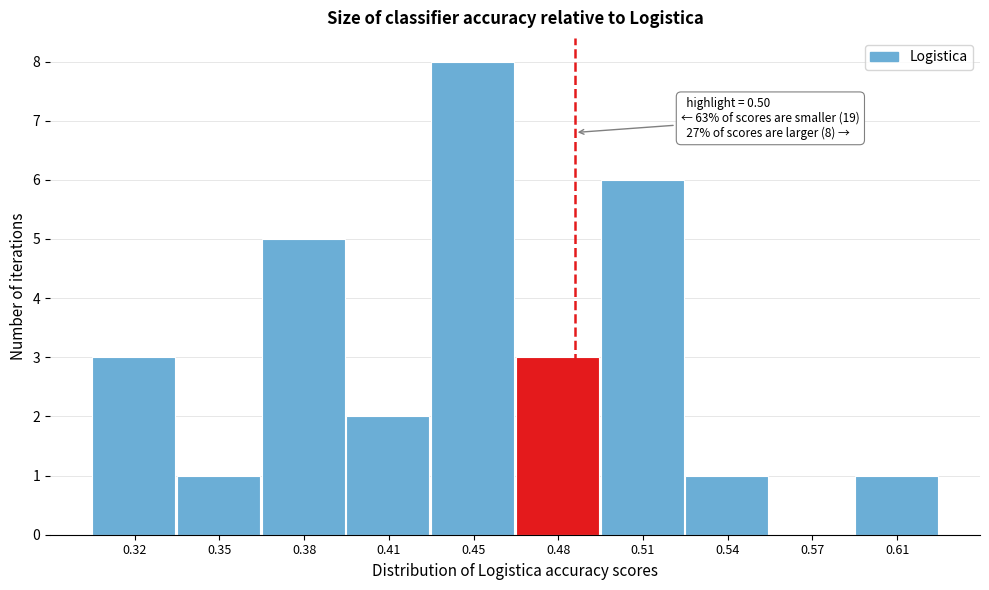

Reading right to left, transcribe all the data shown in this chart.

0.61=1	0.57=0	0.54=1	0.51=6	0.48=3	0.45=8	0.41=2	0.38=5	0.35=1	0.32=3